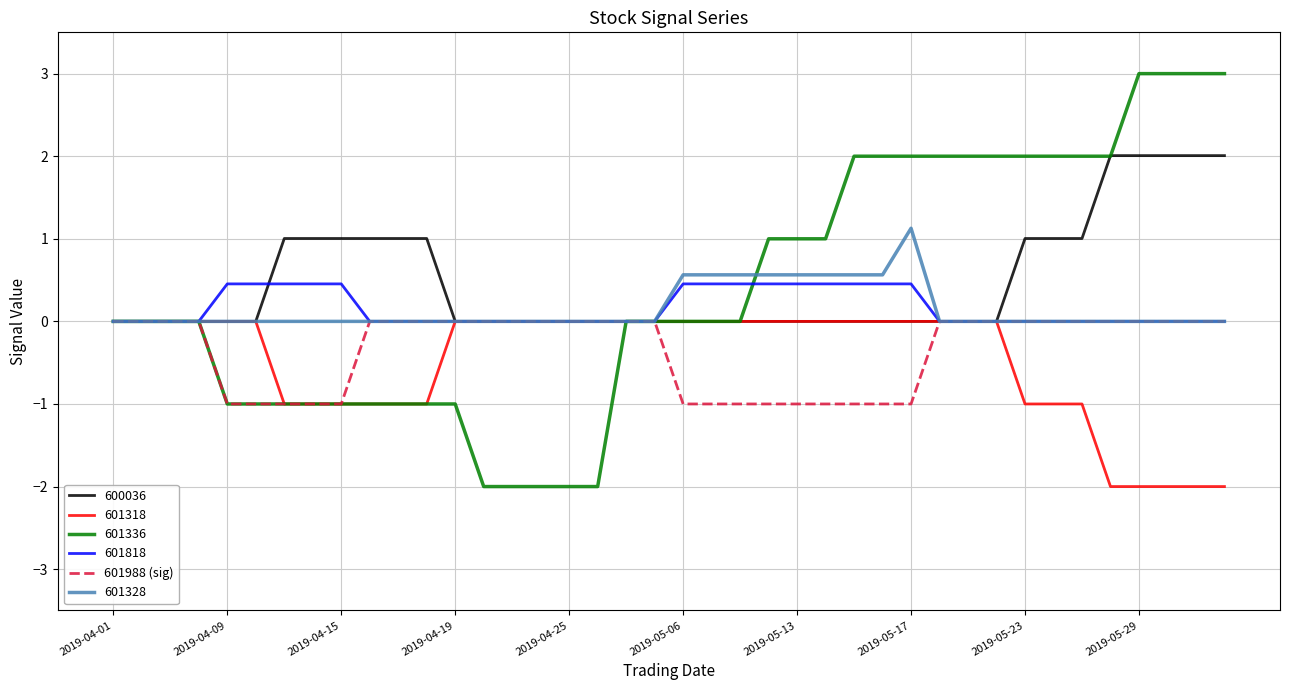

What is the highest value of the 601818 series?

0.5